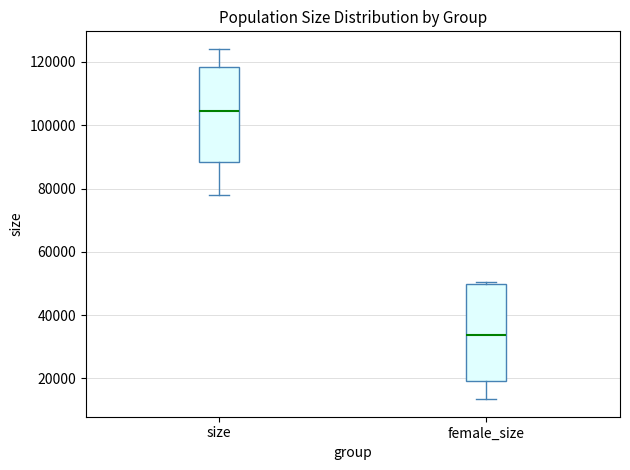

Where does the median line of the box for size sit on the y-axis? The values are not printed on the chart, so give them approximately, as read against the axis.

104000